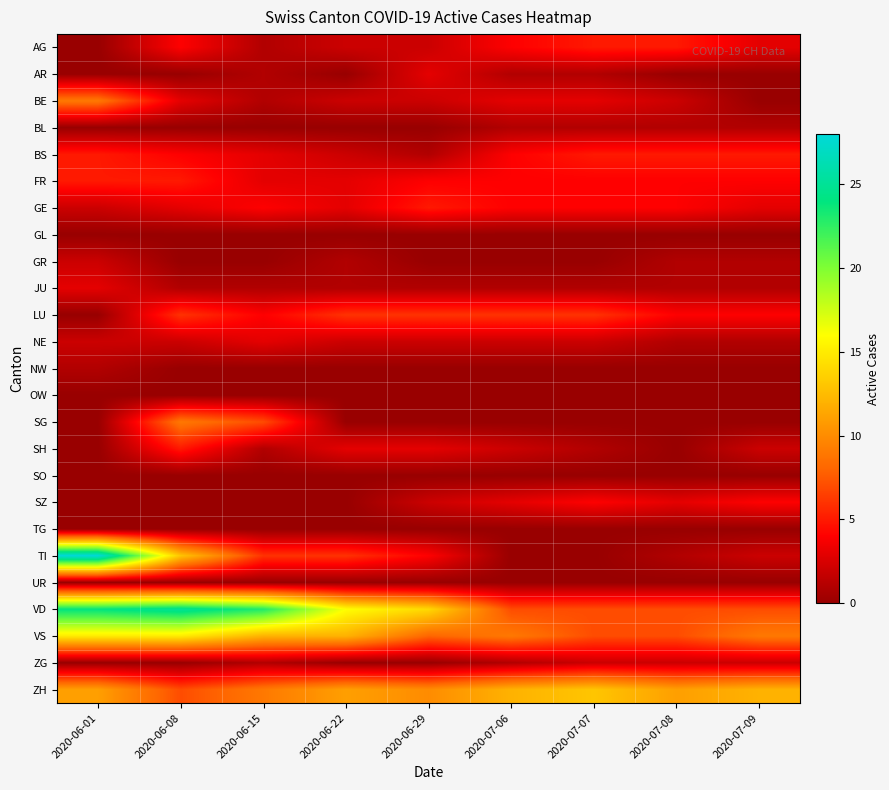

Which category has the lowest value across all series?

2020-06-01